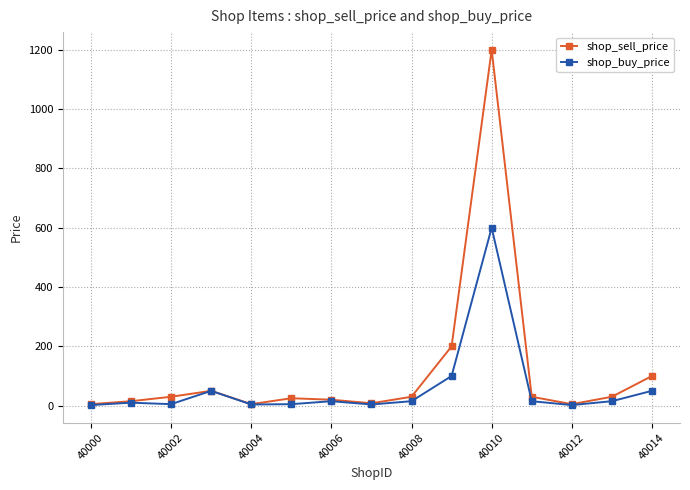

Is this an area chart (filled region under the line)?

No